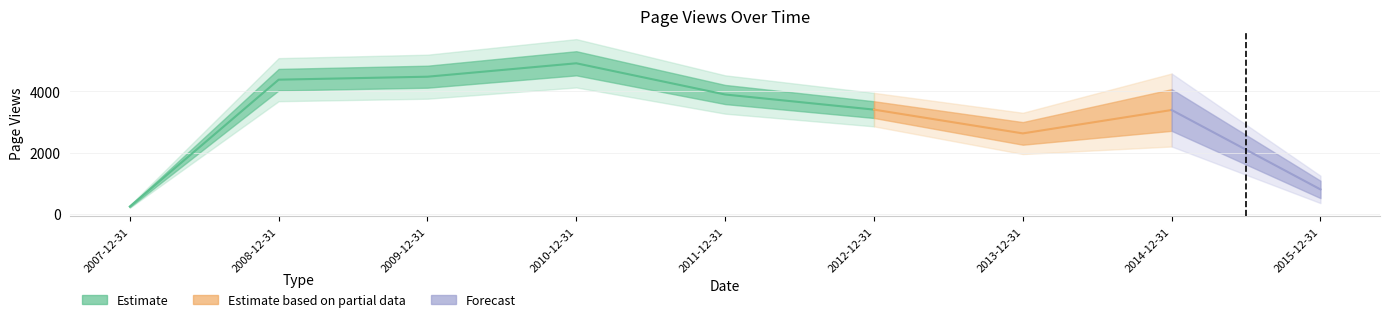

What is the smallest value displayed?

252